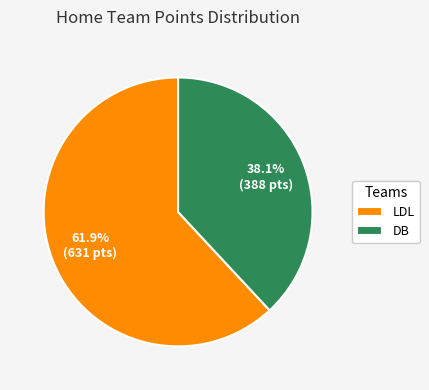

What percentage is NOT represented by LDL?

38.1%